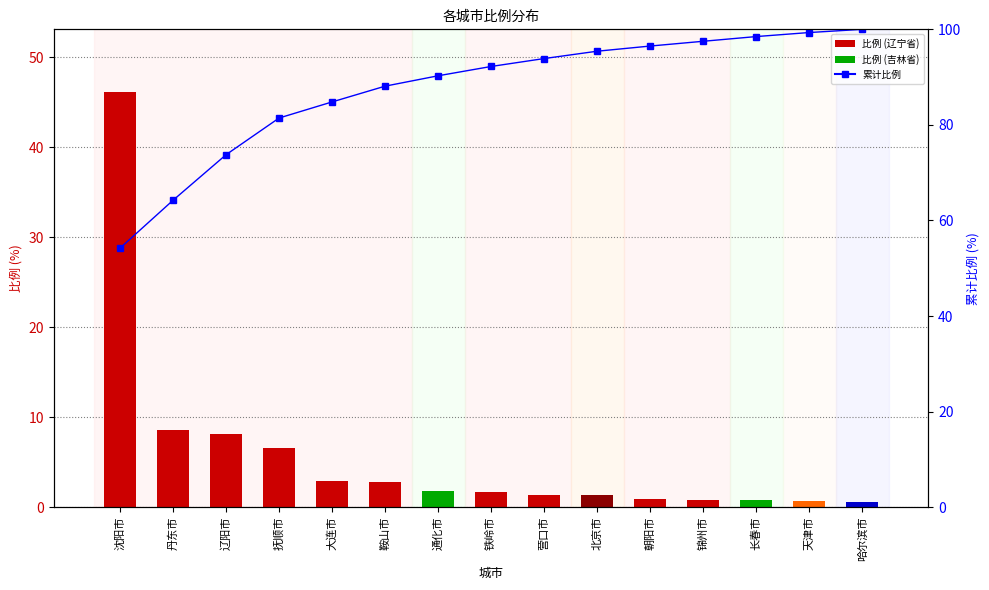

Reading left to right, extract all data points from this chart.

比例: 沈阳市=46.2	丹东市=8.5	辽阳市=8.1	抚顺市=6.5	大连市=2.9	鞍山市=2.8	通化市=1.9	铁岭市=1.7	营口市=1.4	北京市=1.3	朝阳市=0.9	锦州市=0.8	长春市=0.8	天津市=0.7	哈尔滨市=0.6
累计比例: 沈阳市=54.2	丹东市=64.2	辽阳市=73.8	抚顺市=81.4	大连市=84.8	鞍山市=88.1	通化市=90.3	铁岭市=92.2	营口市=93.9	北京市=95.4	朝阳市=96.5	锦州市=97.5	长春市=98.5	天津市=99.3	哈尔滨市=100.0